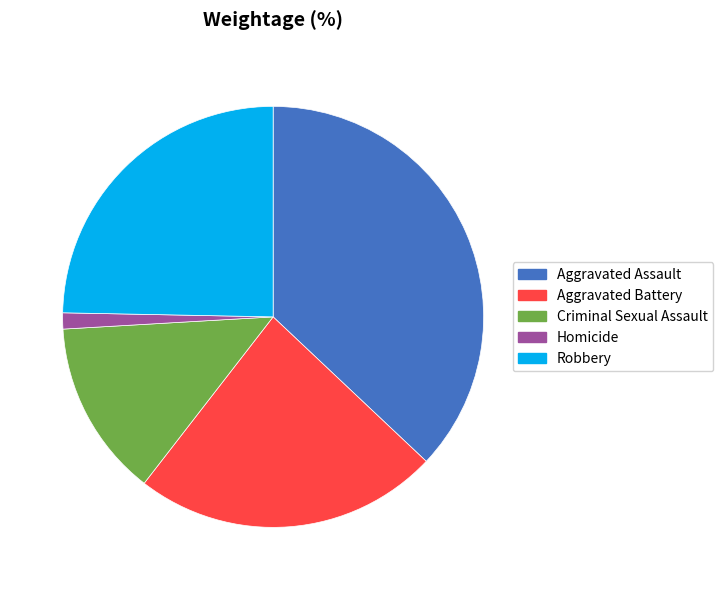

Does any single category account for the majority?

No